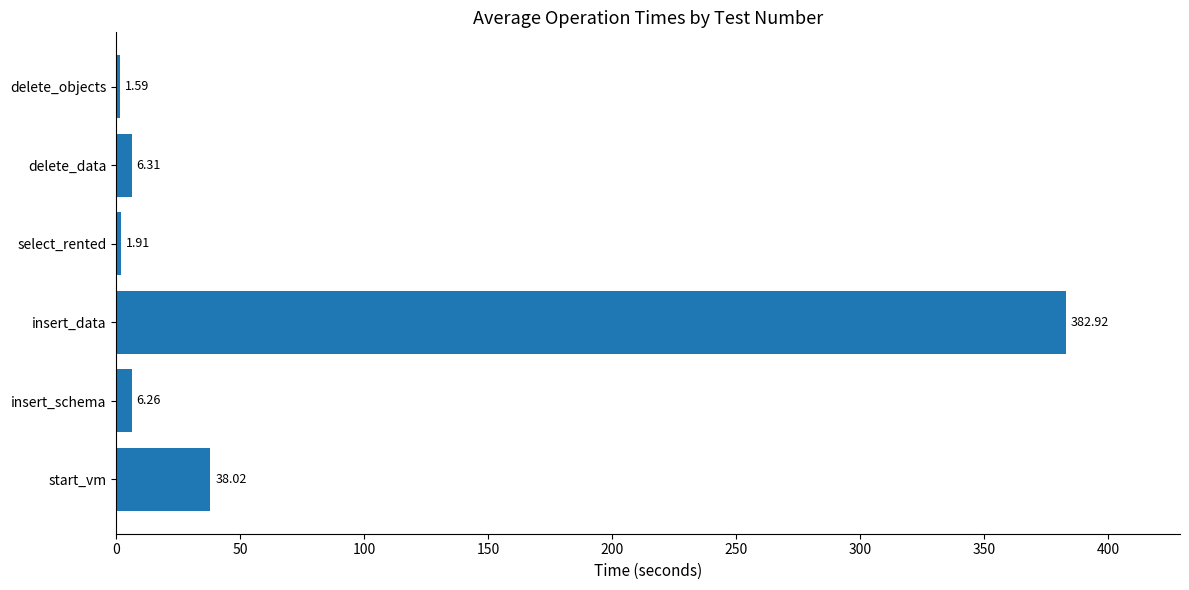

List the labels in order of value, largest first.

insert_data, start_vm, delete_data, insert_schema, select_rented, delete_objects